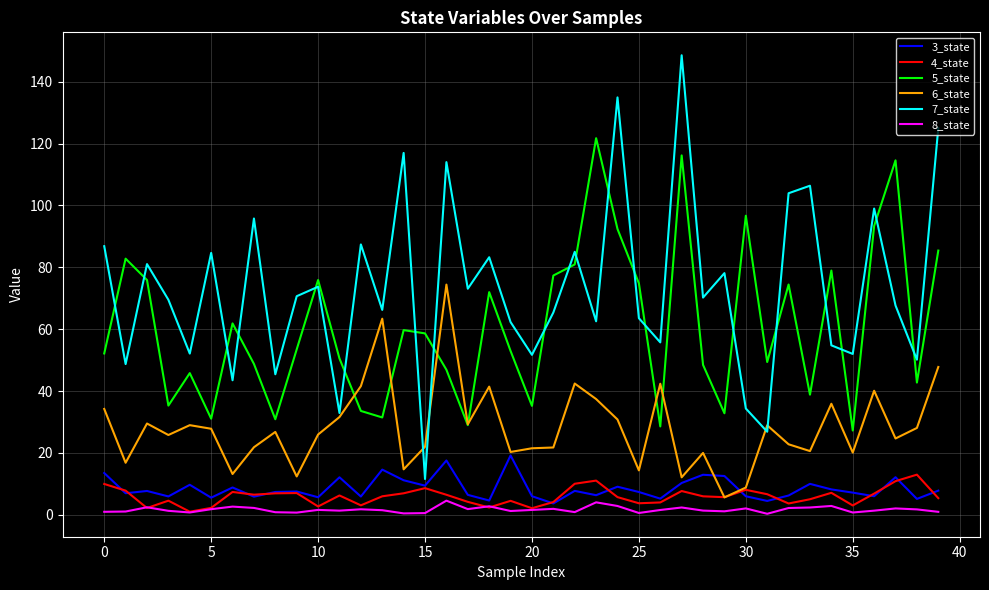

Which series has the widest spread of values?

7_state